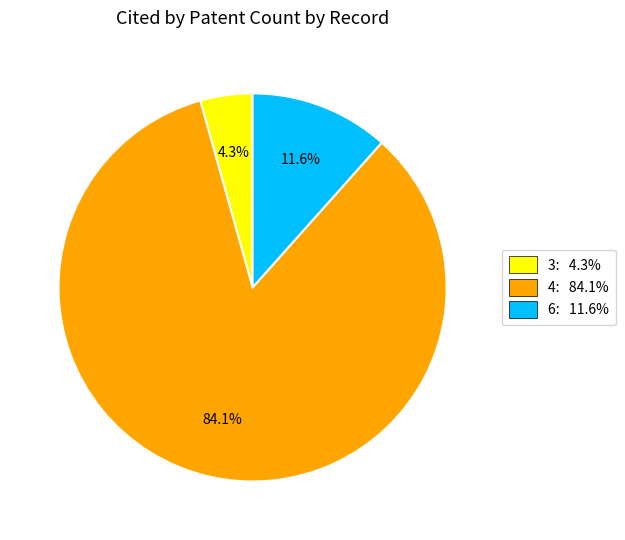

To the nearest percent, what is the difference between the largest and smallest slice percentages?

80%